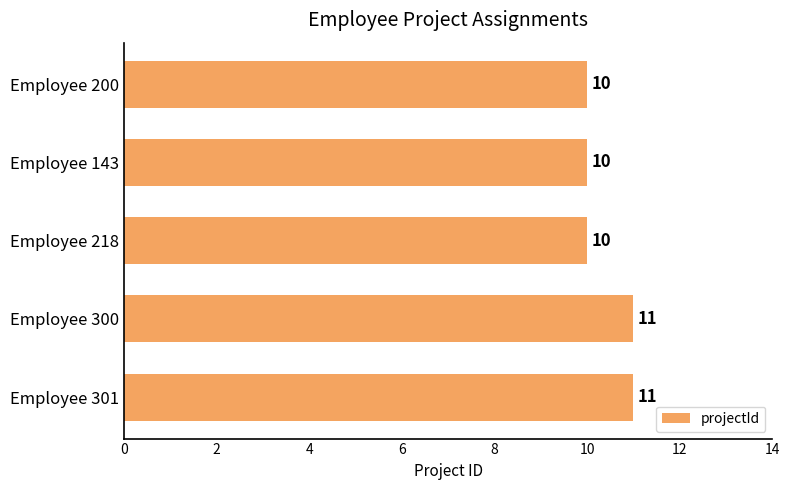

What value does the data have at Employee 200?

10